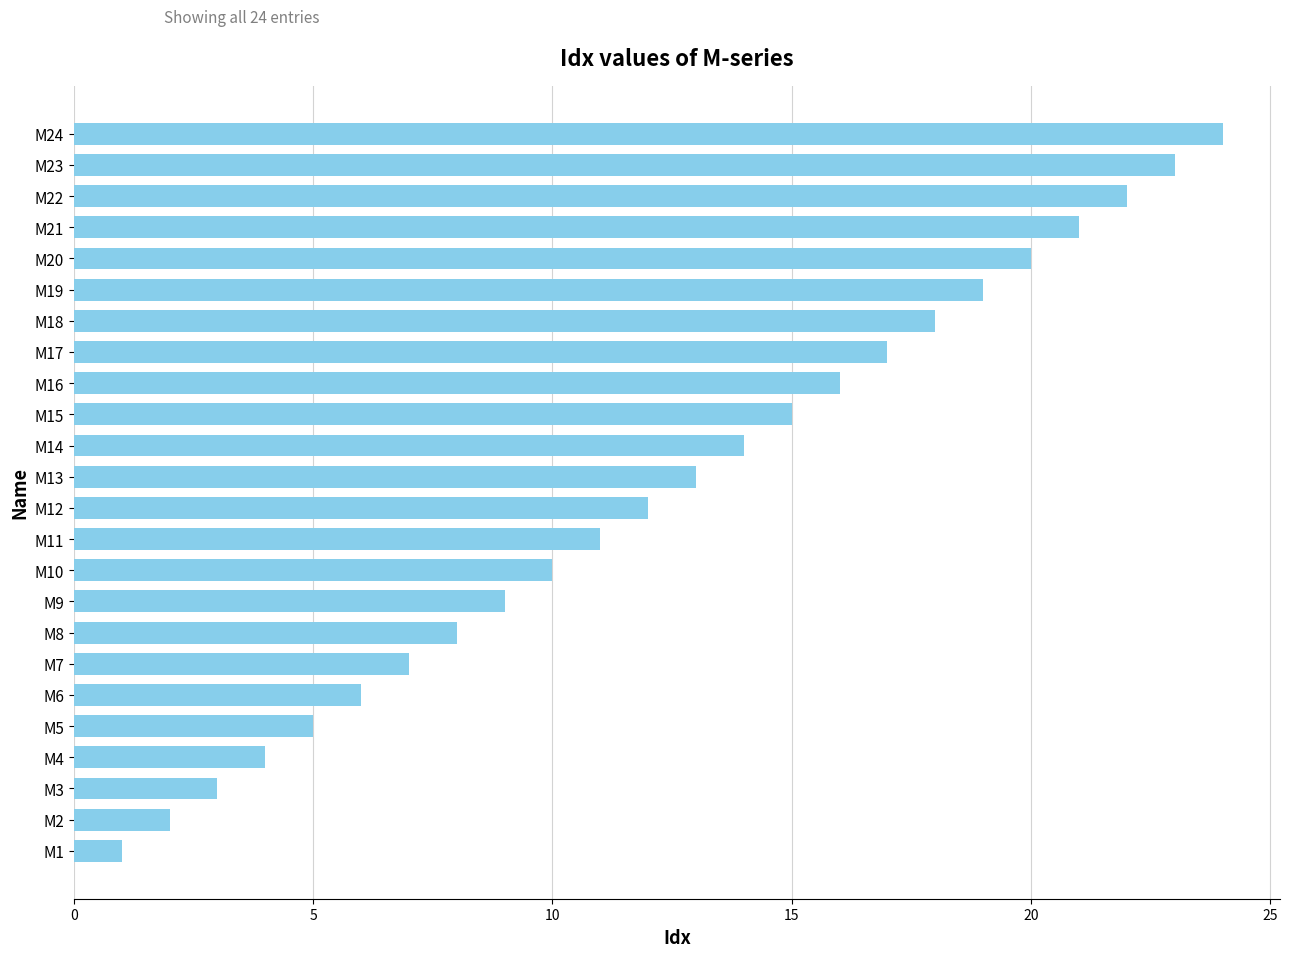

Which has a higher value, M6 or M11?

M11